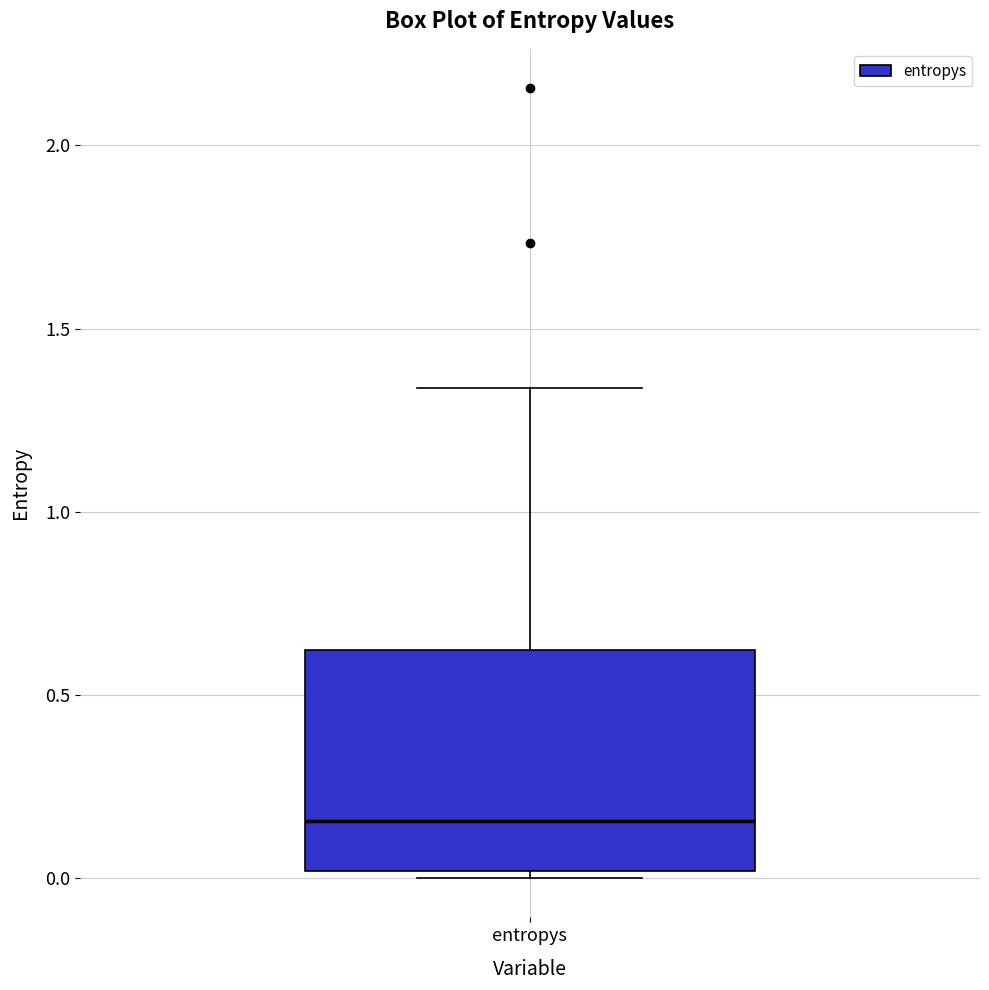

Transcribe this box plot: give where the median line is, the range the box spans, and where the two whiskers end, as read against the y-axis. The values are not printed on the chart, so give them approximately, as read against the axis.

median 0.15, box 0.00 to 0.60, whiskers 0.00 (just below the box's lower edge) to 1.35